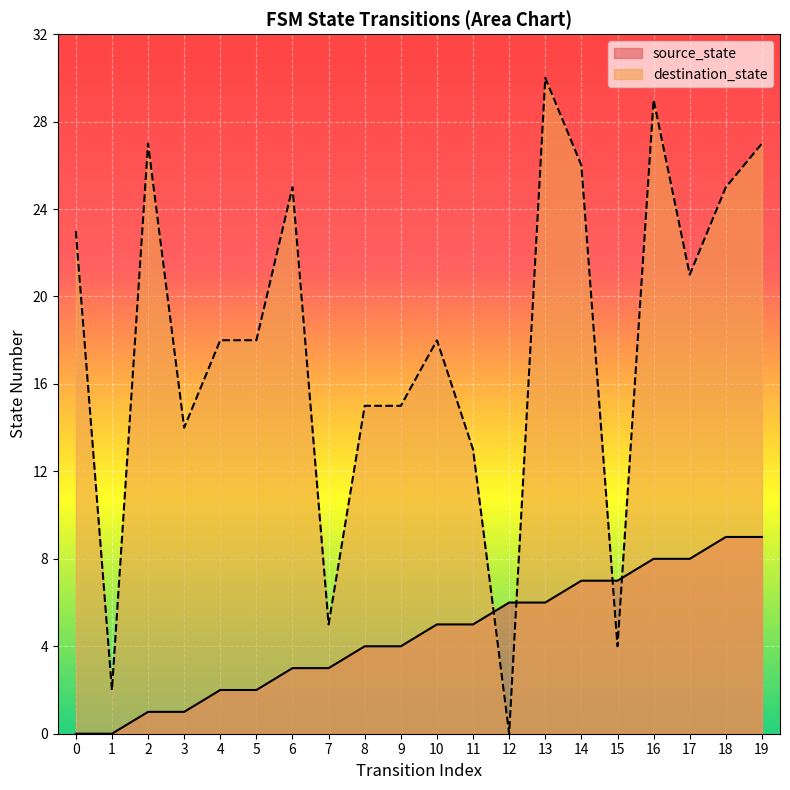

Which series has the widest spread of values?

destination_state